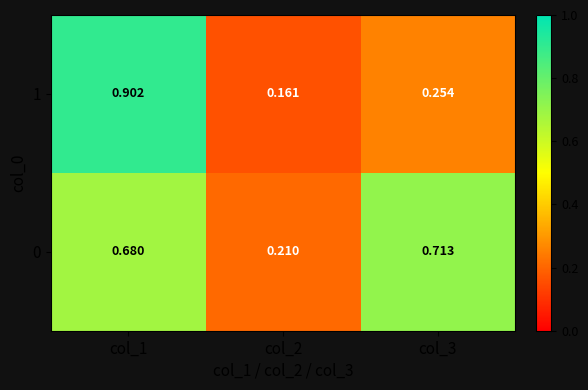

Which series has the largest range (max minus min)?

1